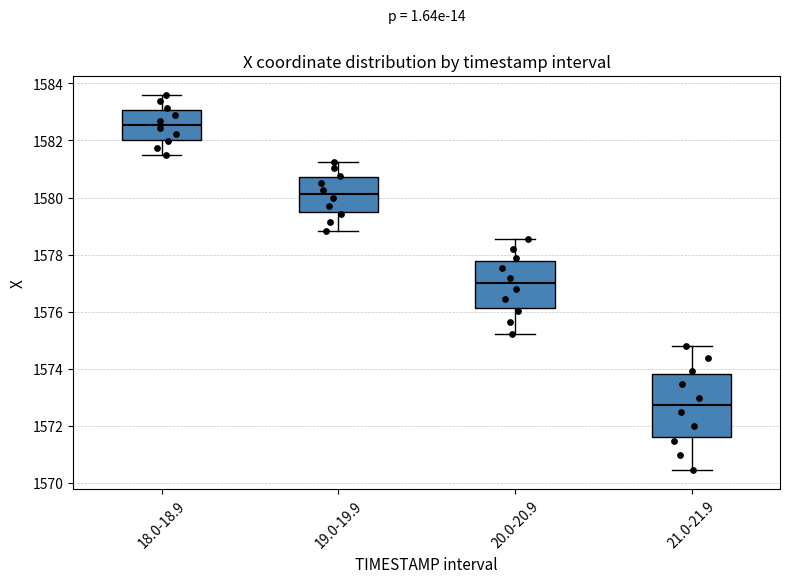

Reading left to right, read every box against the y-axis: the position of its median line, the range the box covers, and the ends of its whiskers. The values are not printed on the chart, so give them approximately, as read against the axis.

18.0-18.9: median 1582.6, box 1582.0 to 1583.0, whiskers 1581.6 to 1583.6
19.0-19.9: median 1580.2, box 1579.4 to 1580.8, whiskers 1578.8 to 1581.2
20.0-20.9: median 1577.0, box 1576.2 to 1577.8, whiskers 1575.2 to 1578.6
21.0-21.9: median 1572.8, box 1571.6 to 1573.8, whiskers 1570.4 to 1574.8